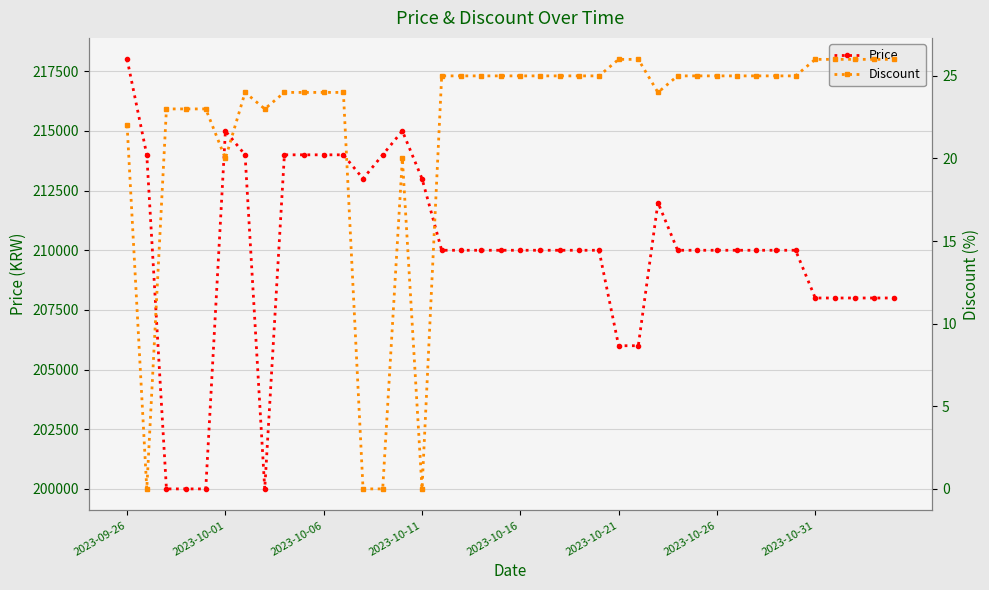

Read the Price value at 2023-10-31.

208000